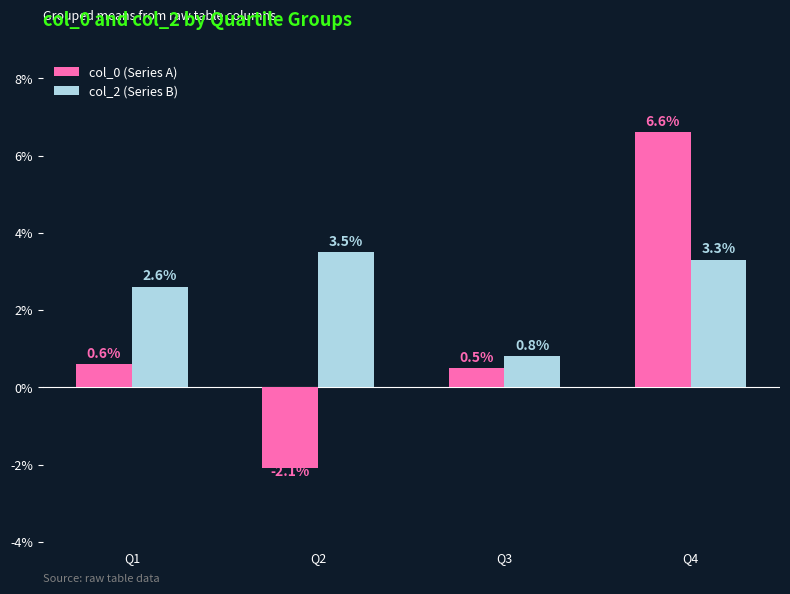

How many values in col_0 (Series A) are above zero?

3